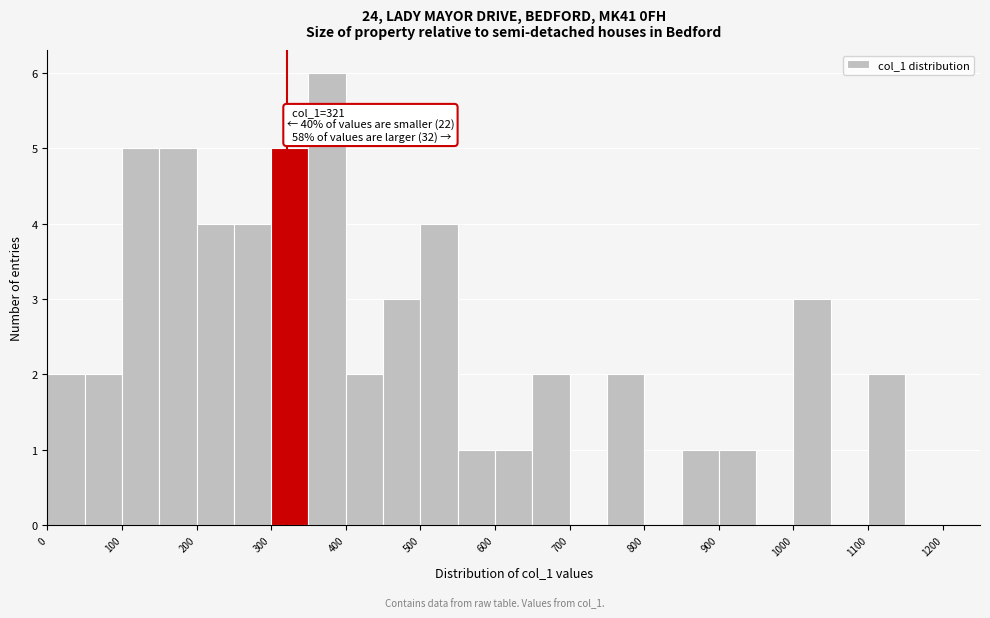

Over which range of the x-axis is the bar tallest?

350 to 400